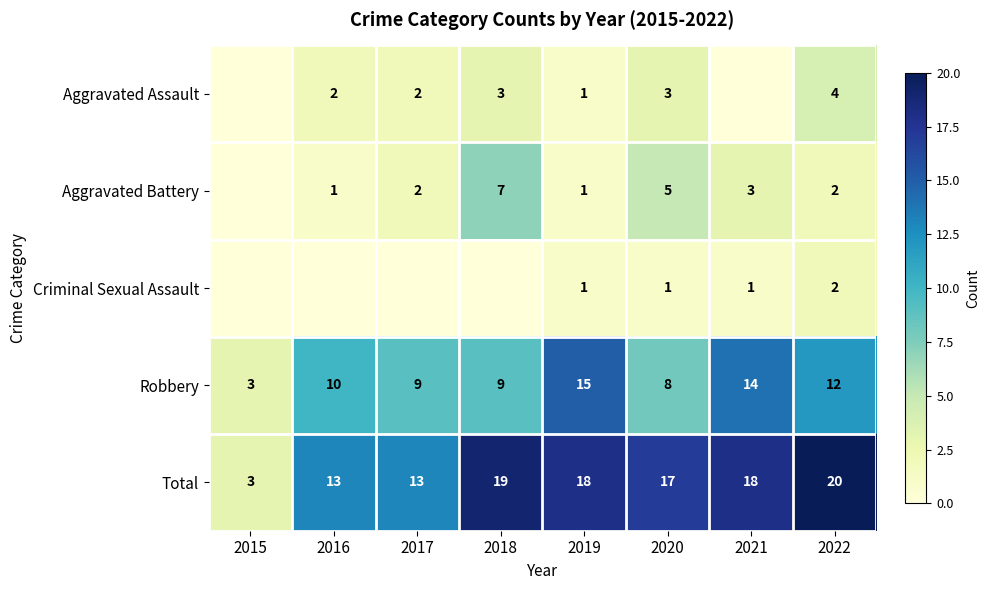

The value of Robbery at 2021 is 14. True or false?

True